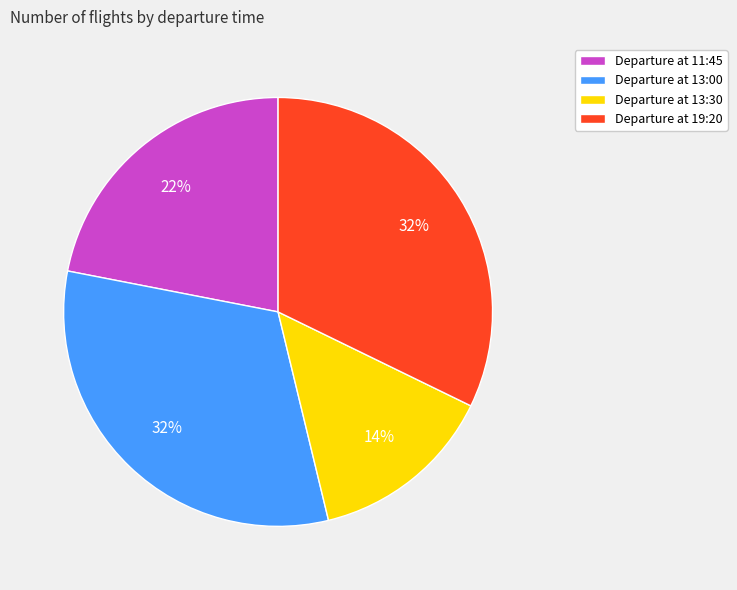

What percentage is the Departure at 13:30 slice, to the nearest percent?

14%